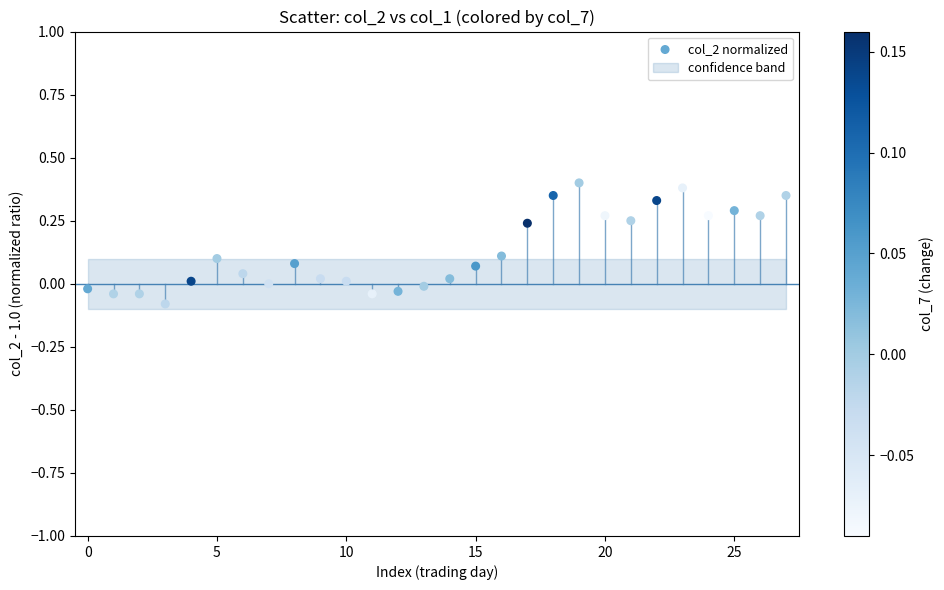

What is the range of Y values (max minus min)?

0.5